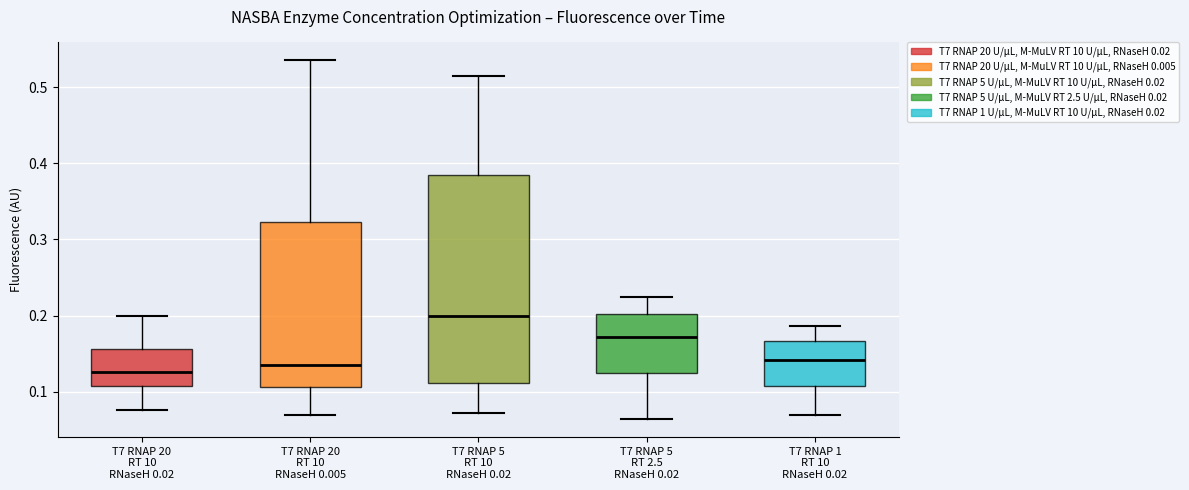

Which box has the highest median line?

T7 RNAP 5 RT 10 RNaseH 0.02